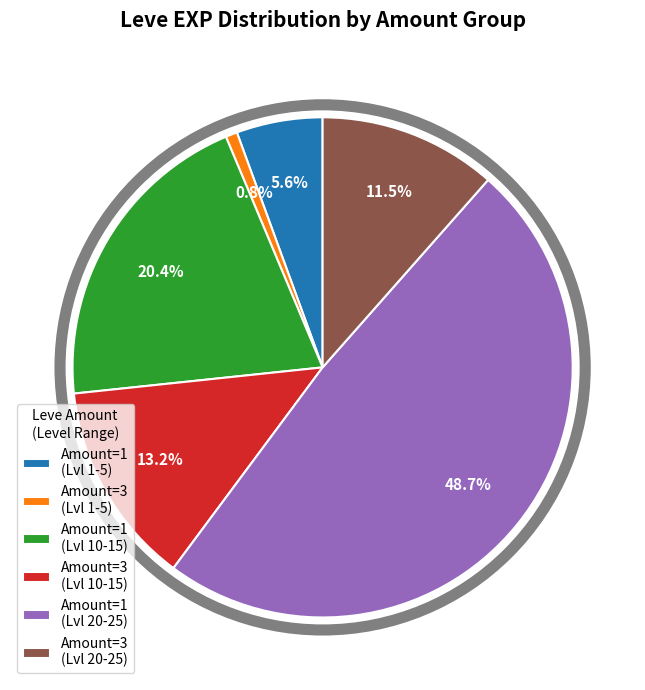

Is the sum of Amount=1 (Lvl 1-5) and Amount=3 (Lvl 10-15) greater than half?

No